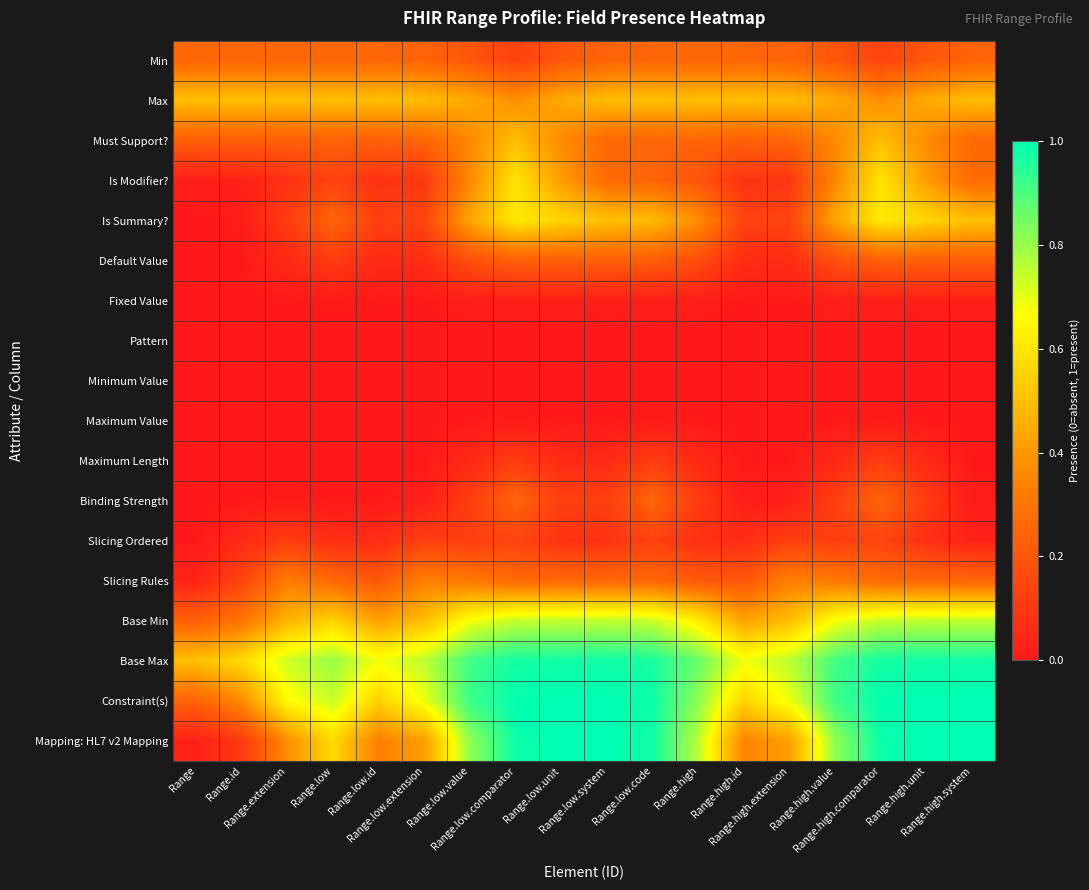

What is the total value across all series at Range.high.comparator?

7.0